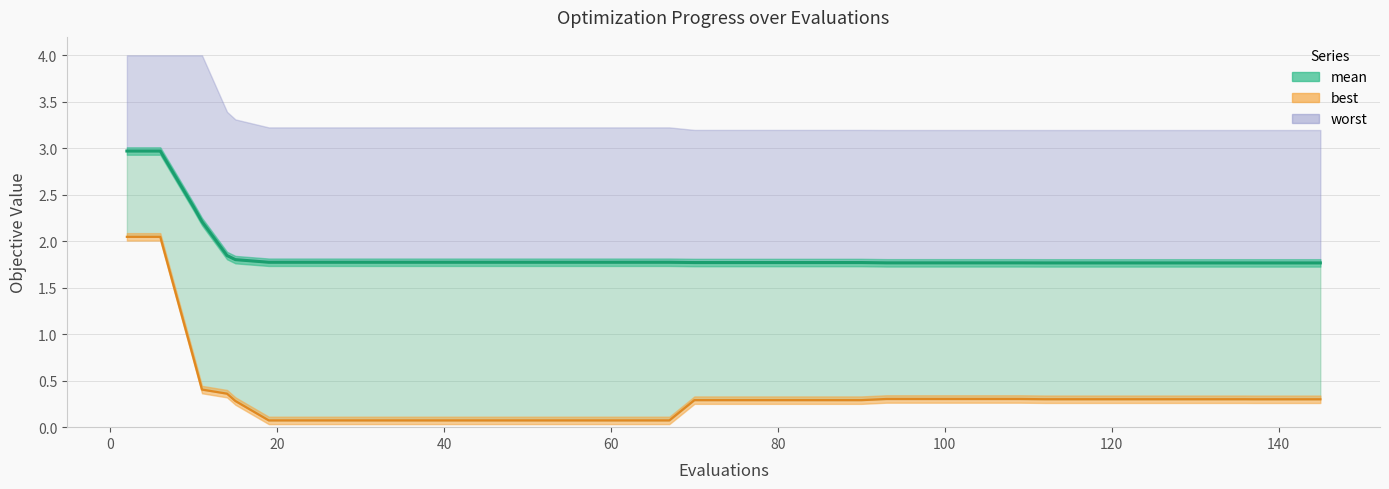

What is the highest value of the mean line series?

3.0